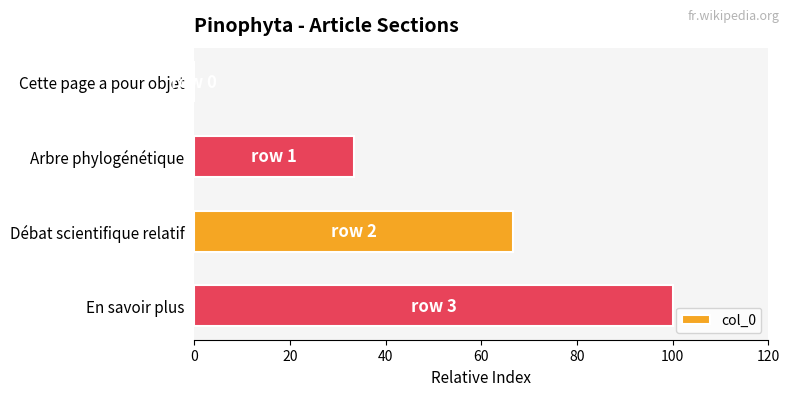

What is the change in value from Arbre phylogénétique to Débat scientifique relatif?

+33.3